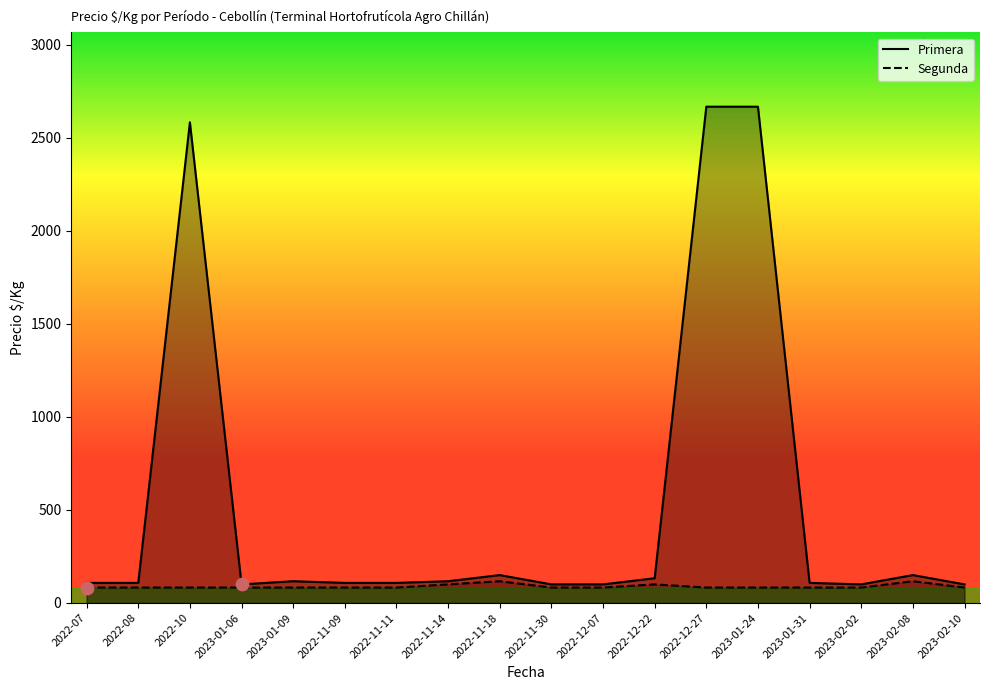

What is the total value across all series at 2023-01-24?

2750